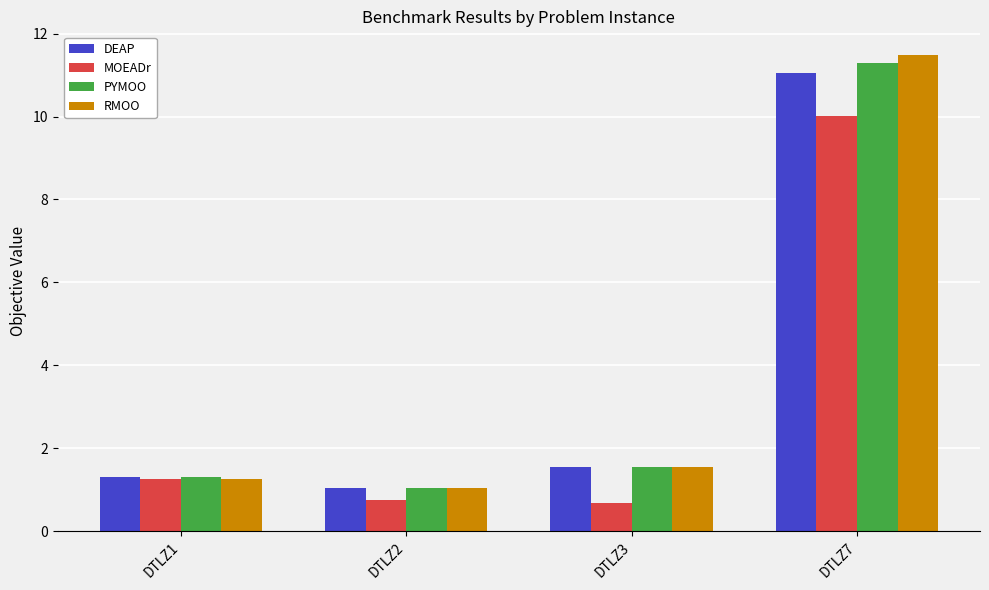

At which category is the sum across all series the highest?

DTLZ7